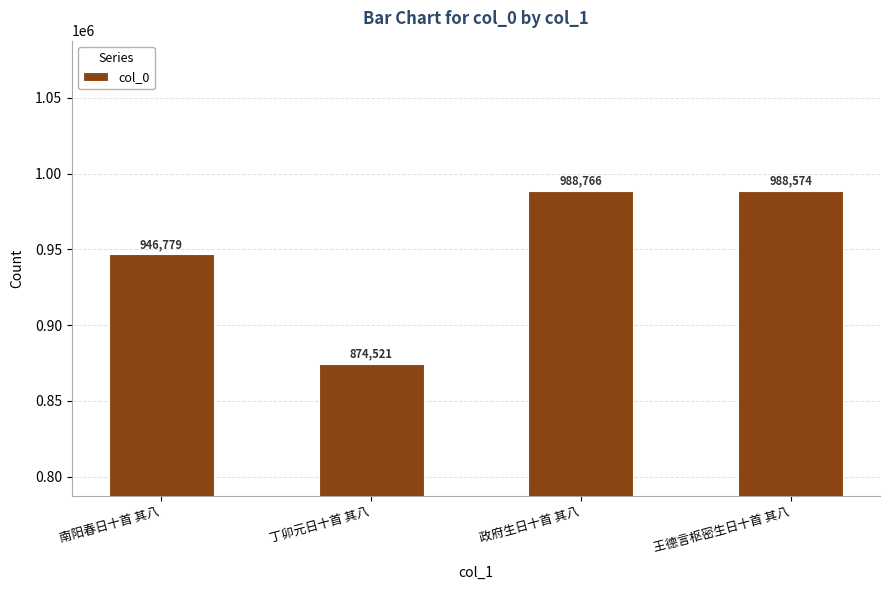

List the labels in order of value, largest first.

政府生日十首 其八, 王德言枢密生日十首 其八, 南阳春日十首 其八, 丁卯元日十首 其八